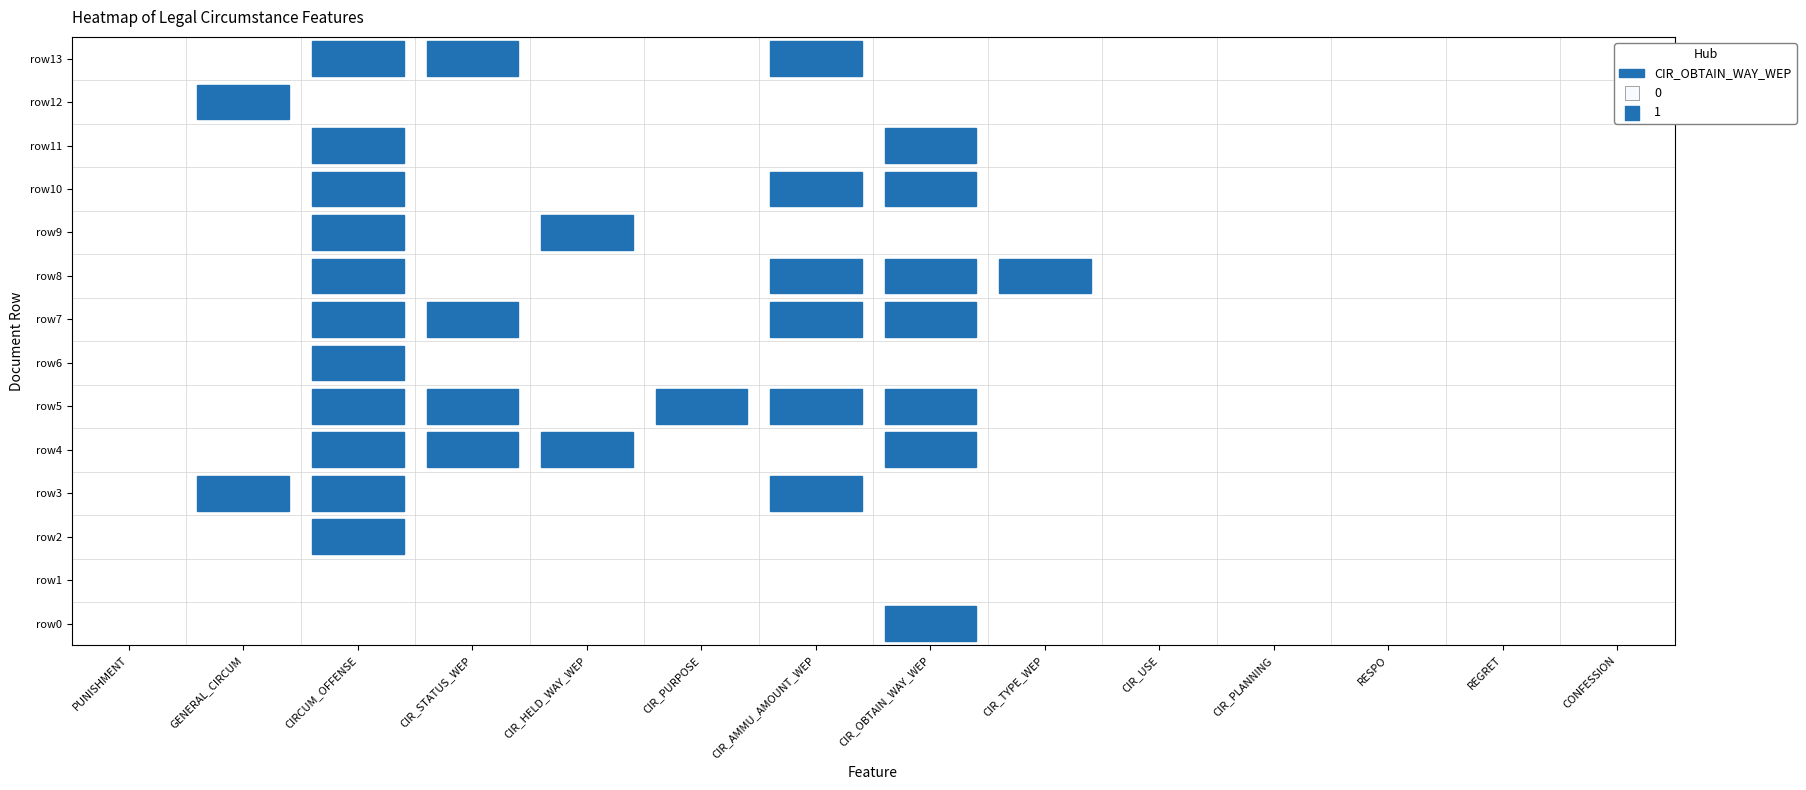

Reading left to right, extract all data points from this chart.

PUNISHMENT: 0=0	1=0	2=0	3=0	4=0	5=0	6=0	7=0	8=0	9=0	10=0	11=0	12=0	13=0
GENERAL_CIRCUM: 0=0	1=0	2=0	3=1	4=0	5=0	6=0	7=0	8=0	9=0	10=0	11=0	12=1	13=0
CIRCUM_OFFENSE: 0=0	1=0	2=1	3=1	4=1	5=1	6=1	7=1	8=1	9=1	10=1	11=1	12=0	13=1
CIR_STATUS_WEP: 0=0	1=0	2=0	3=0	4=1	5=1	6=0	7=1	8=0	9=0	10=0	11=0	12=0	13=1
CIR_HELD_WAY_WEP: 0=0	1=0	2=0	3=0	4=1	5=0	6=0	7=0	8=0	9=1	10=0	11=0	12=0	13=0
CIR_PURPOSE: 0=0	1=0	2=0	3=0	4=0	5=1	6=0	7=0	8=0	9=0	10=0	11=0	12=0	13=0
CIR_AMMU_AMOUNT_WEP: 0=0	1=0	2=0	3=1	4=0	5=1	6=0	7=1	8=1	9=0	10=1	11=0	12=0	13=1
CIR_OBTAIN_WAY_WEP: 0=1	1=0	2=0	3=0	4=1	5=1	6=0	7=1	8=1	9=0	10=1	11=1	12=0	13=0
CIR_TYPE_WEP: 0=0	1=0	2=0	3=0	4=0	5=0	6=0	7=0	8=1	9=0	10=0	11=0	12=0	13=0
CIR_USE: 0=0	1=0	2=0	3=0	4=0	5=0	6=0	7=0	8=0	9=0	10=0	11=0	12=0	13=0
CIR_PLANNING: 0=0	1=0	2=0	3=0	4=0	5=0	6=0	7=0	8=0	9=0	10=0	11=0	12=0	13=0
RESPO: 0=0	1=0	2=0	3=0	4=0	5=0	6=0	7=0	8=0	9=0	10=0	11=0	12=0	13=0
REGRET: 0=0	1=0	2=0	3=0	4=0	5=0	6=0	7=0	8=0	9=0	10=0	11=0	12=0	13=0
CONFESSION: 0=0	1=0	2=0	3=0	4=0	5=0	6=0	7=0	8=0	9=0	10=0	11=0	12=0	13=0